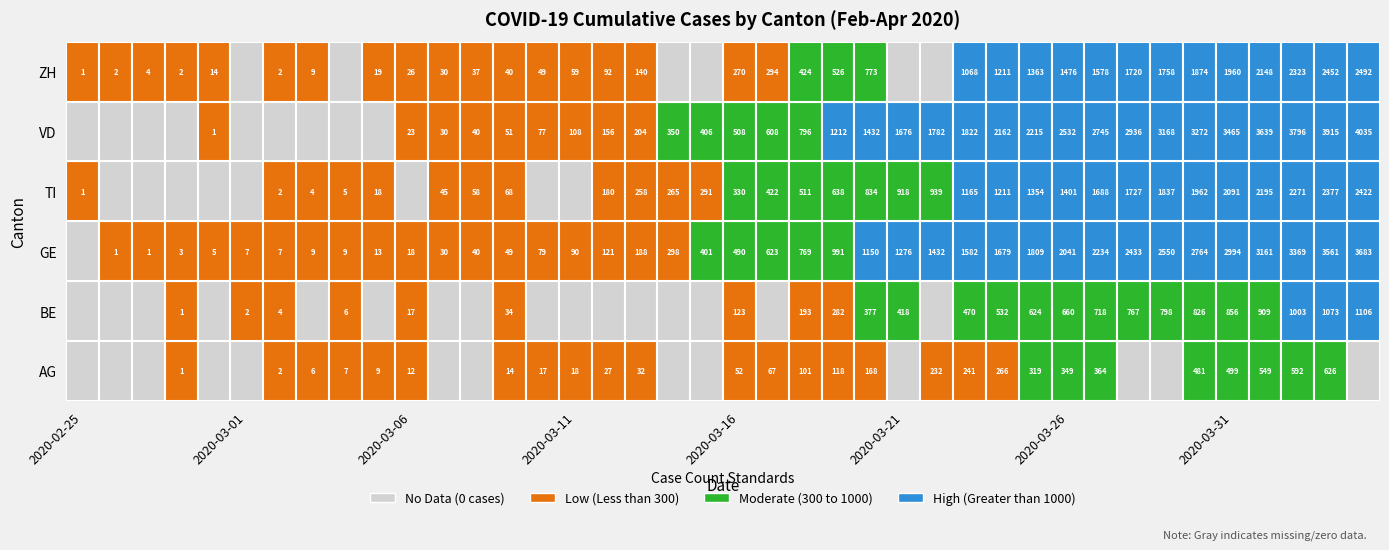

What is the sum of the AG values at 2020-03-06 and 2020-02-28?

13